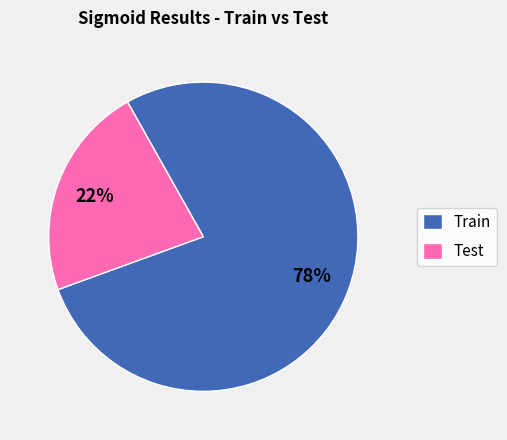

What percentage is the Train slice, to the nearest percent?

78%